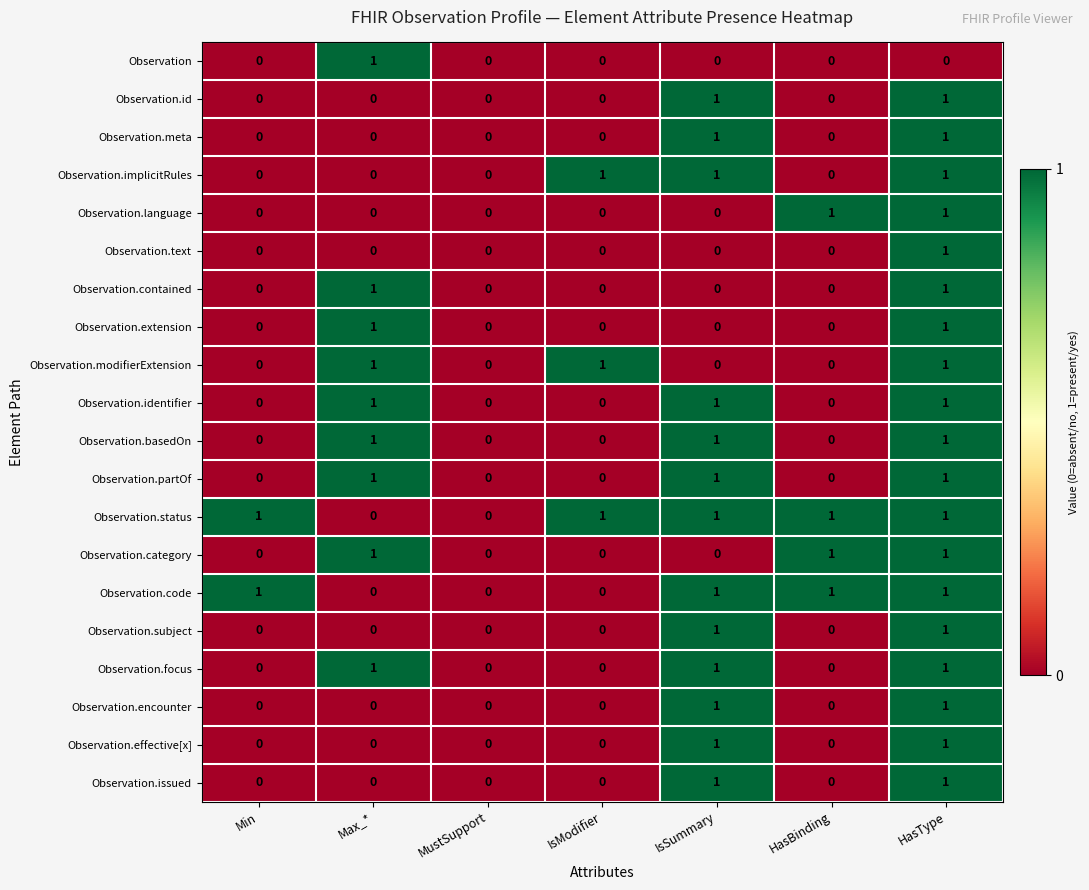

At which category is the sum across all series the highest?

HasType